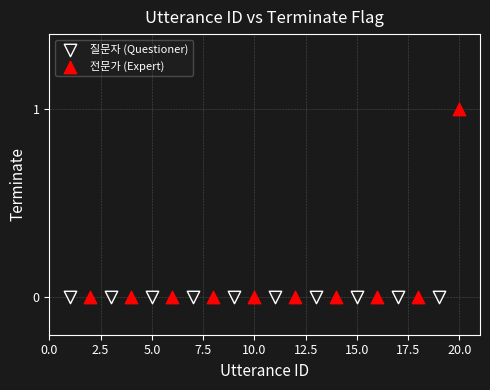

Which series reaches the maximum Y coordinate?

전문가 (Expert)